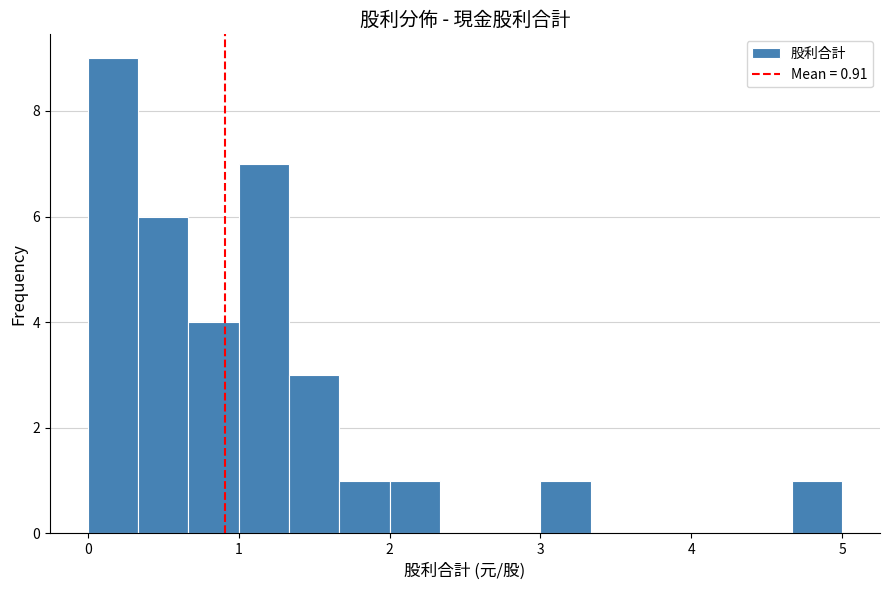

Read against the x-axis, roughly where is the centre of the tallest bar?

0.2